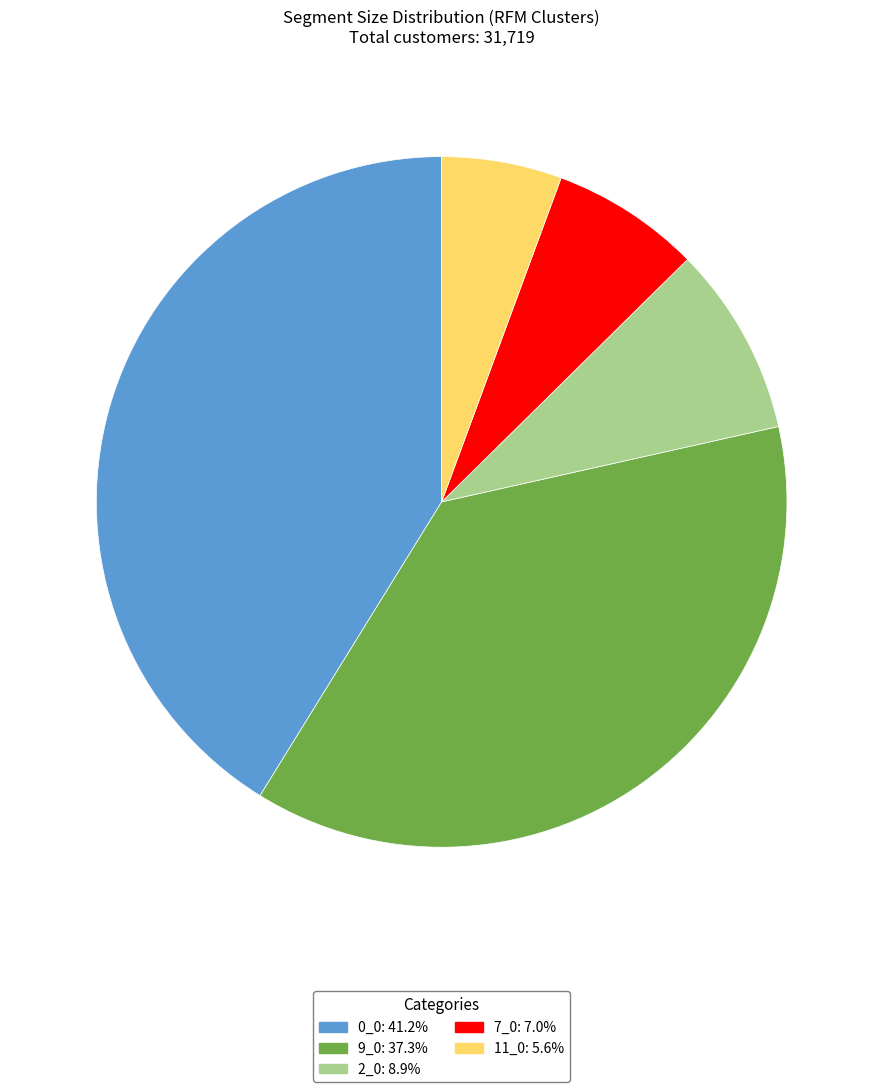

Is the sum of 11_0 and 2_0 greater than half?

No